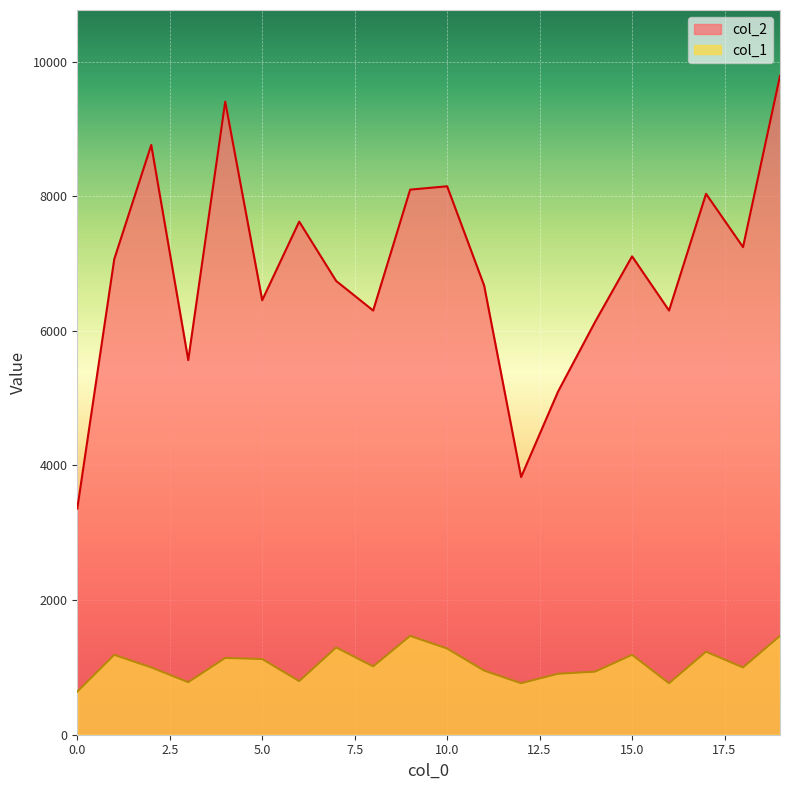

Reading right to left, extract all data points from this chart.

col_2: 19=9788.0	18=7244.0	17=8036.0	16=6302.0	15=7107.0	14=6133.0	13=5099.0	12=3828.0	11=6674.0	10=8148.0	9=8098.0	8=6302.0	7=6741.0	6=7623.0	5=6455.0	4=9405.0	3=5566.0	2=8762.0	1=7066.0	0=3360.0
col_1: 19=1468.2	18=999.6	17=1233.9	16=765.3	15=1187.1	14=937.1	13=905.9	12=765.3	11=952.8	10=1280.8	9=1468.2	8=1015.2	7=1296.4	6=796.6	5=1124.6	4=1140.2	3=781.0	2=999.6	1=1187.1	0=640.4